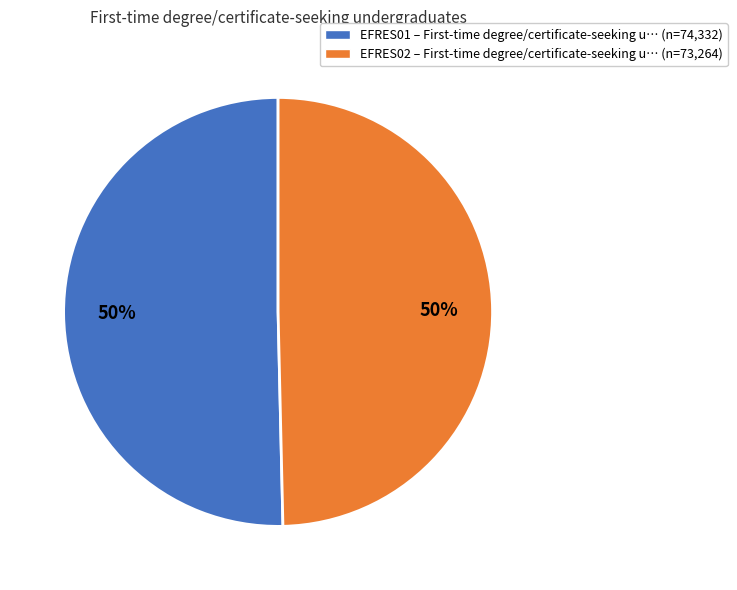

Count the number of slices in the pie.

2